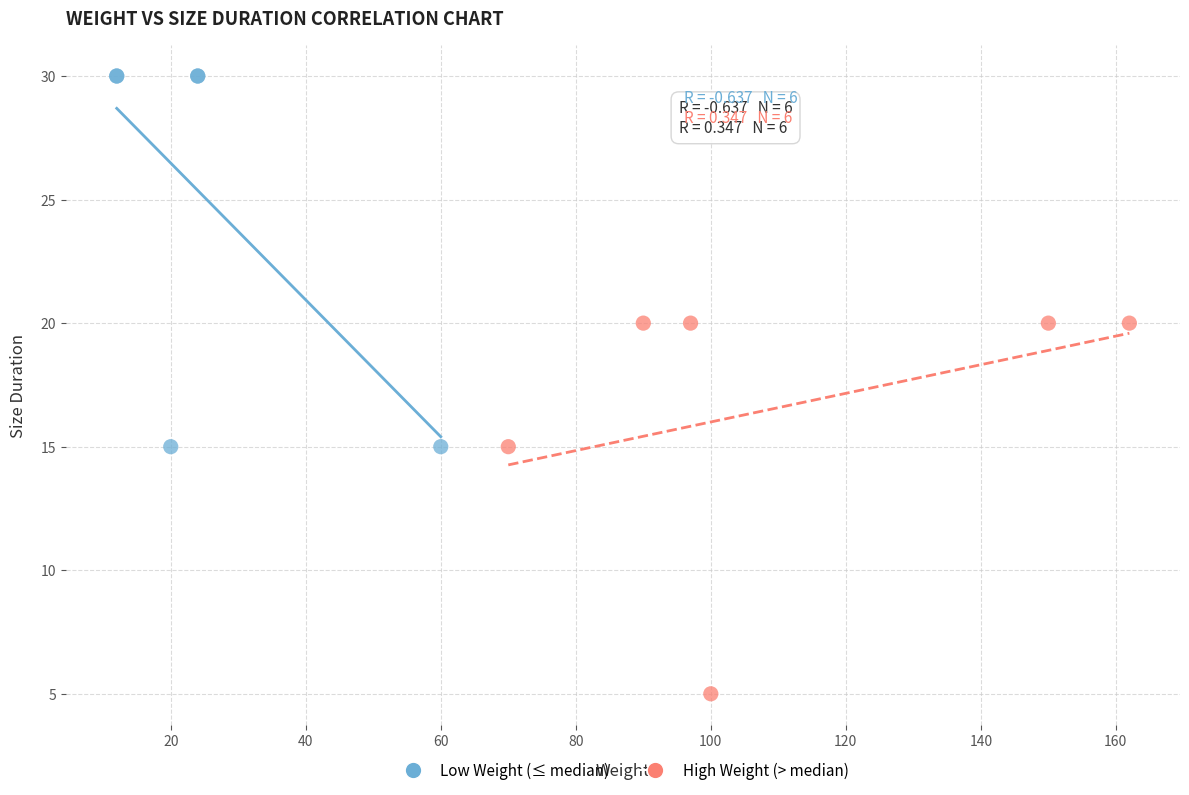

Which series reaches the minimum Y coordinate?

High Weight (> median)